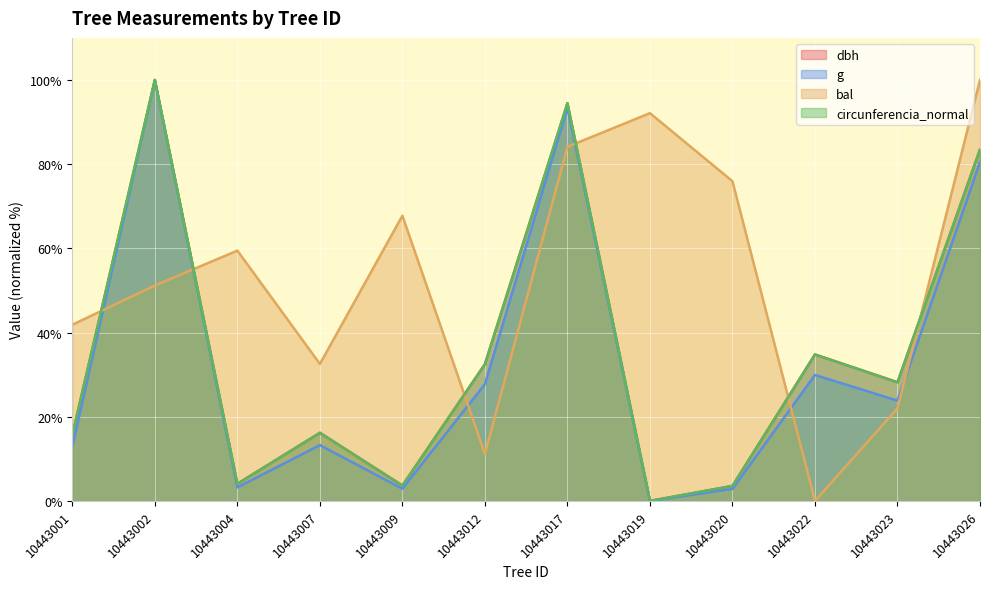

At which category is the sum across all series the highest?

10443017